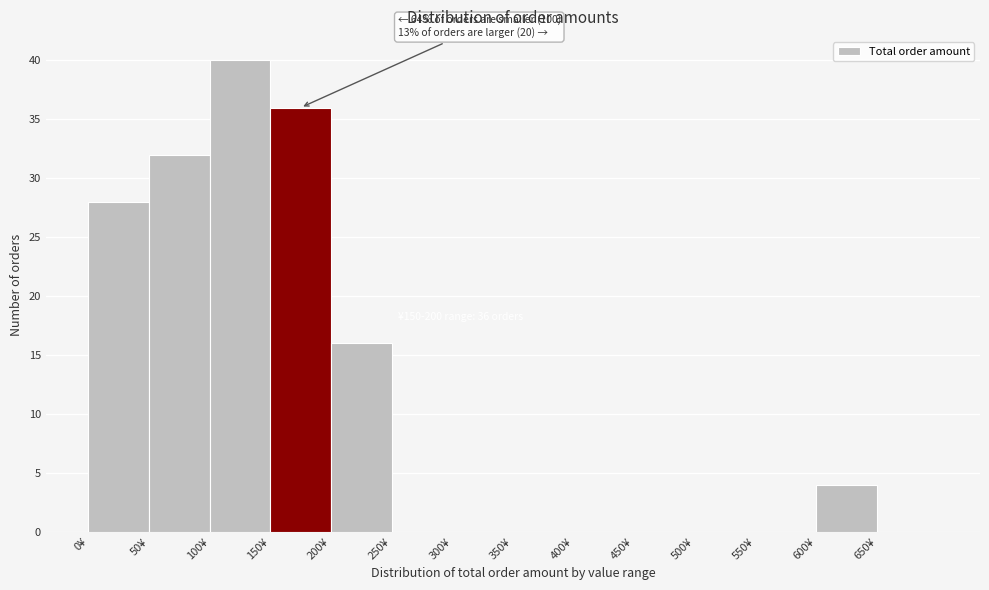

Over which range of the x-axis is the bar tallest?

100 to 150